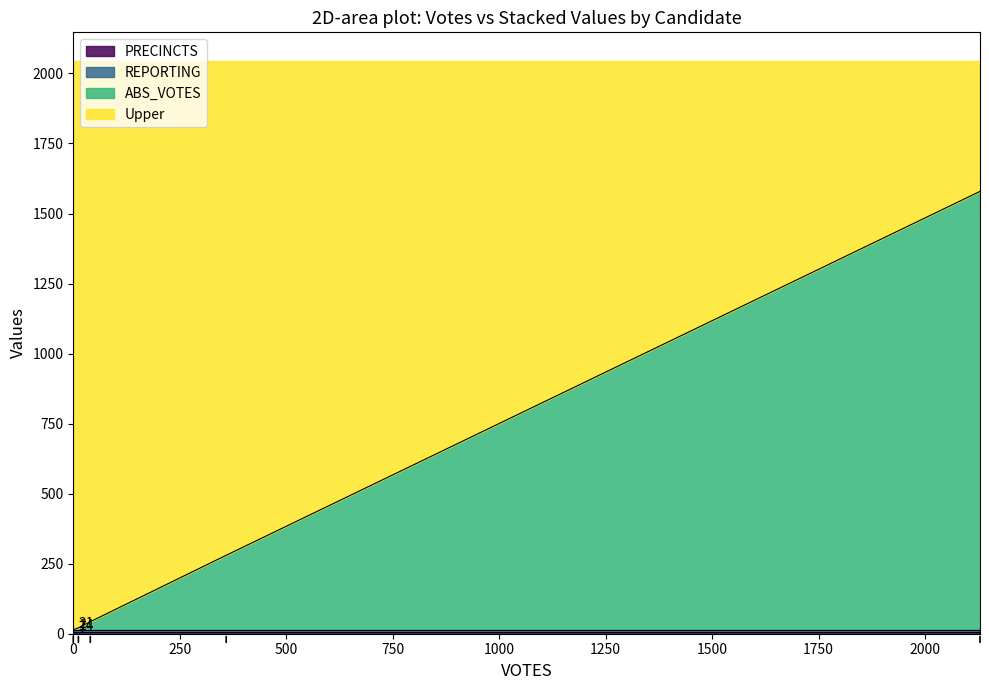

The value of REPORTING at mckennonk is 12. True or false?

False